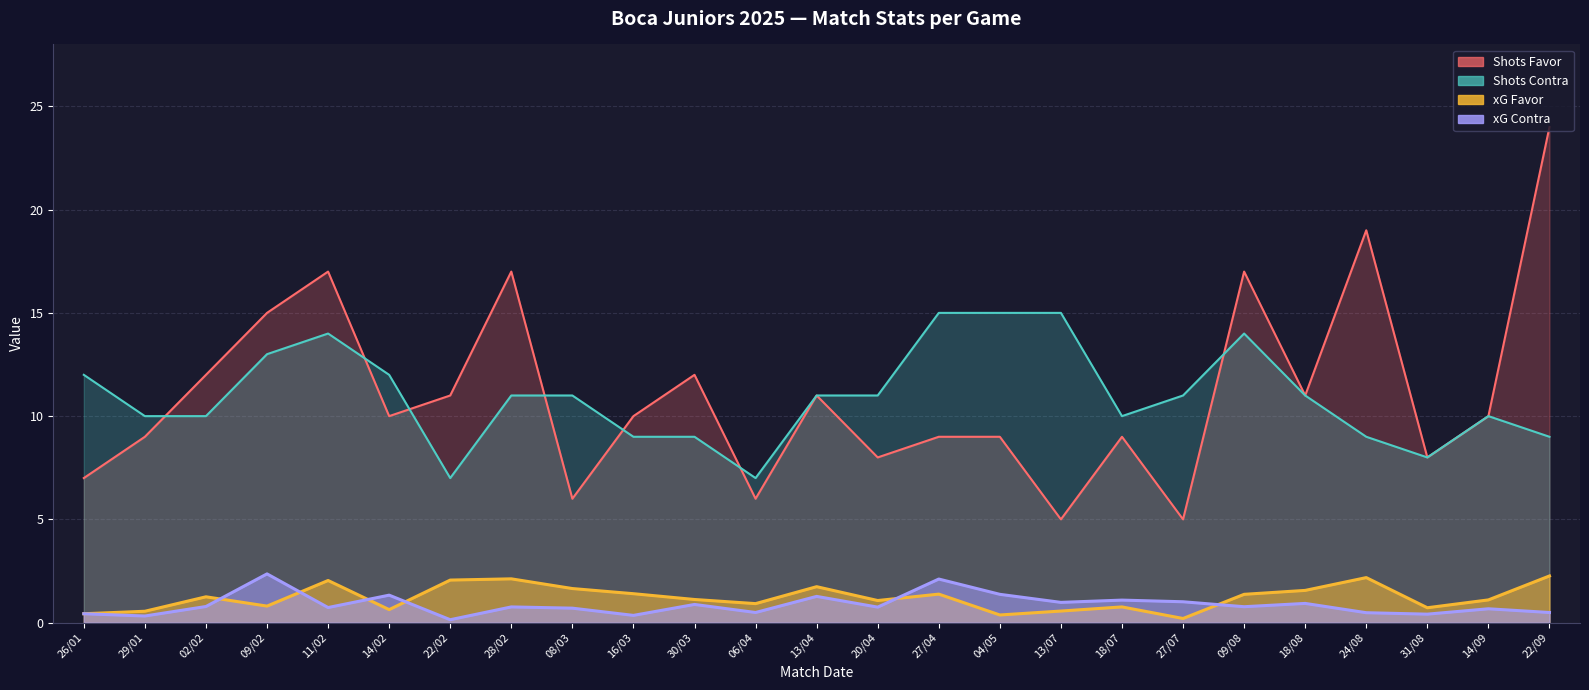

At which label is xG Contra closest to 1?

27/07